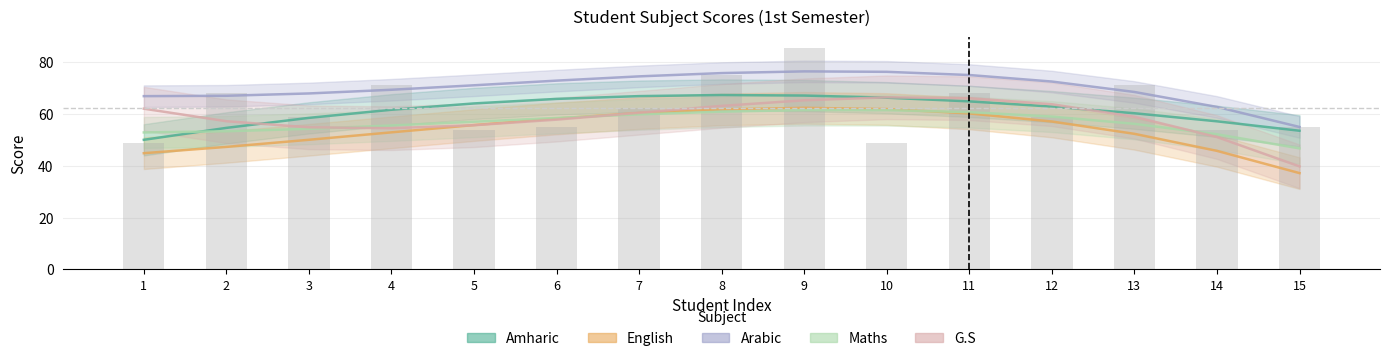

At which label does Average_1st reach its peak?

9